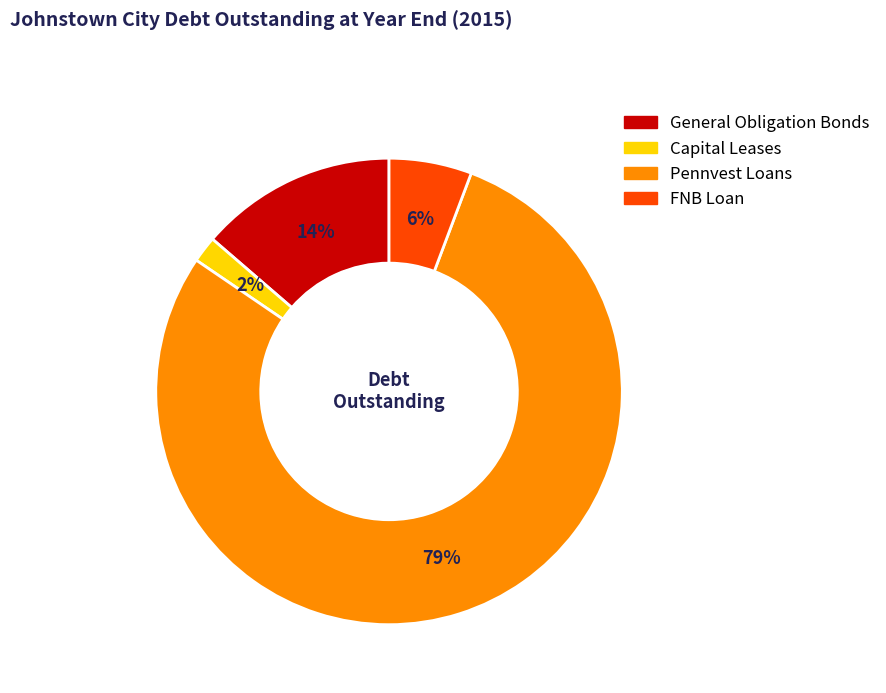

Is there any slice that represents more than half of the pie?

Yes